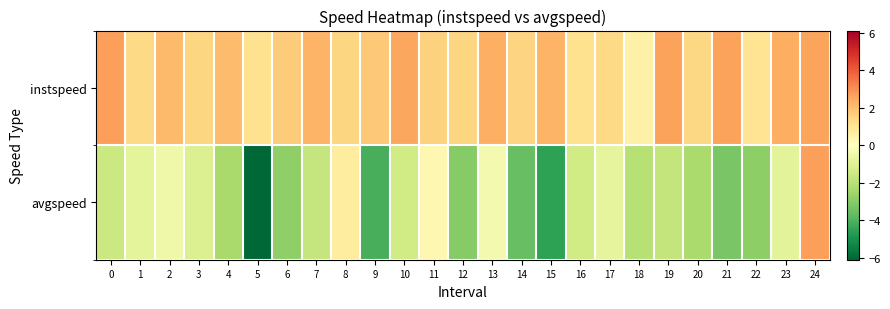

How many data points does each series have?

25